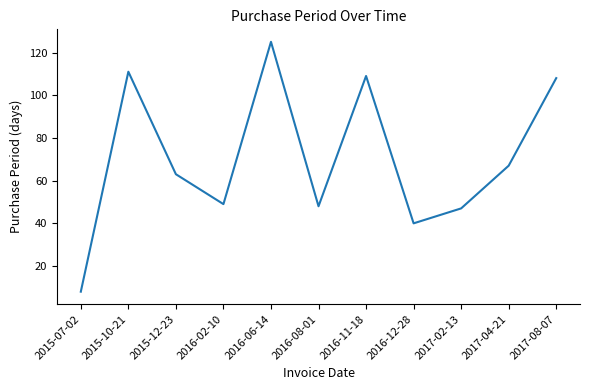

What value does the data have at 2016-02-10, to the nearest 50?

50